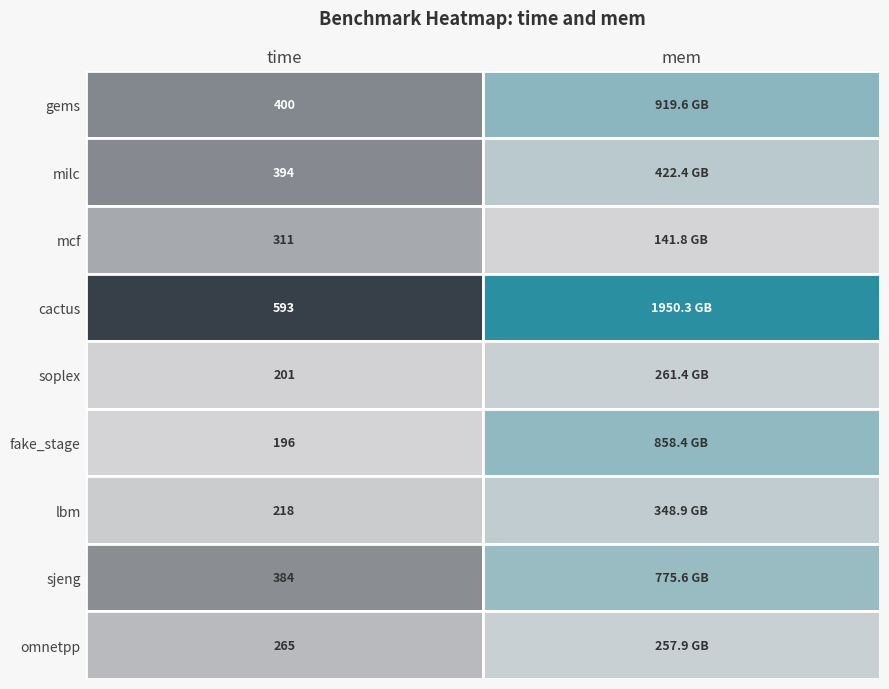

What is the total value across all series at 0?

2962